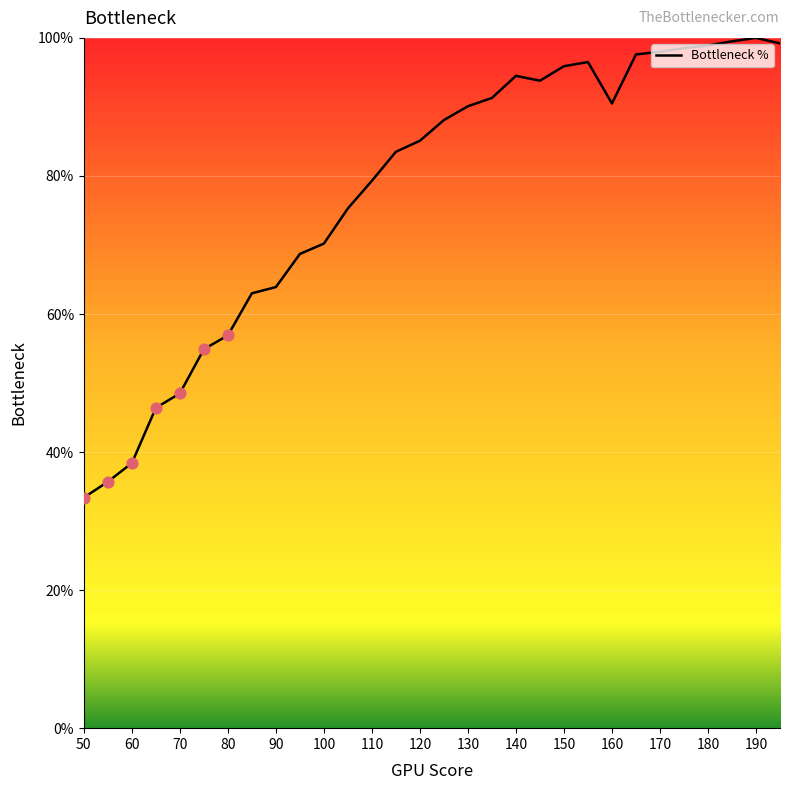

What is the difference between the maximum and minimum values?

66.6